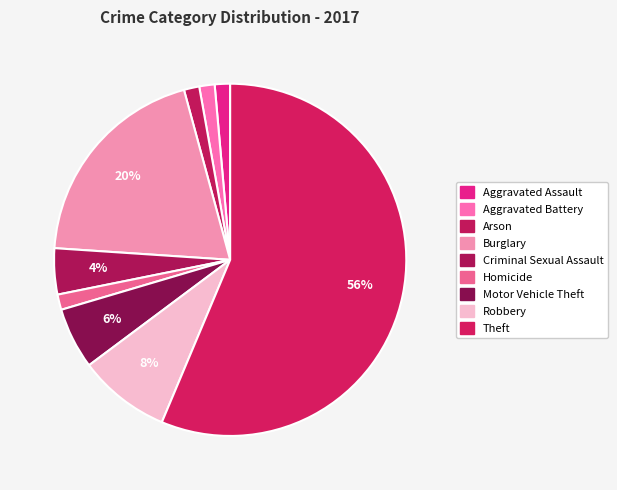

How many segments does this pie chart have?

9